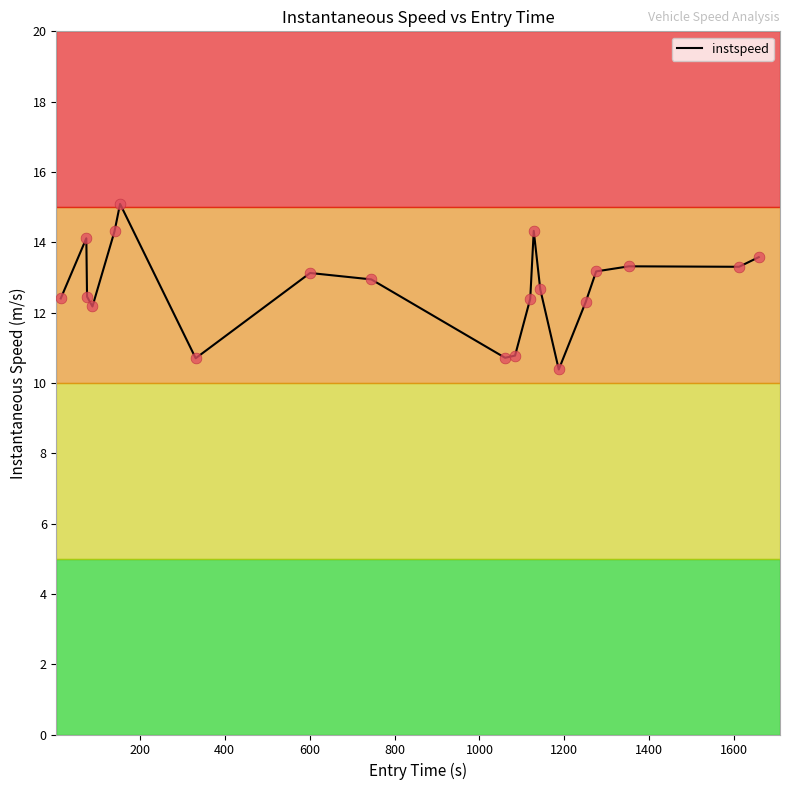

What is the difference between the maximum and minimum values?

4.7